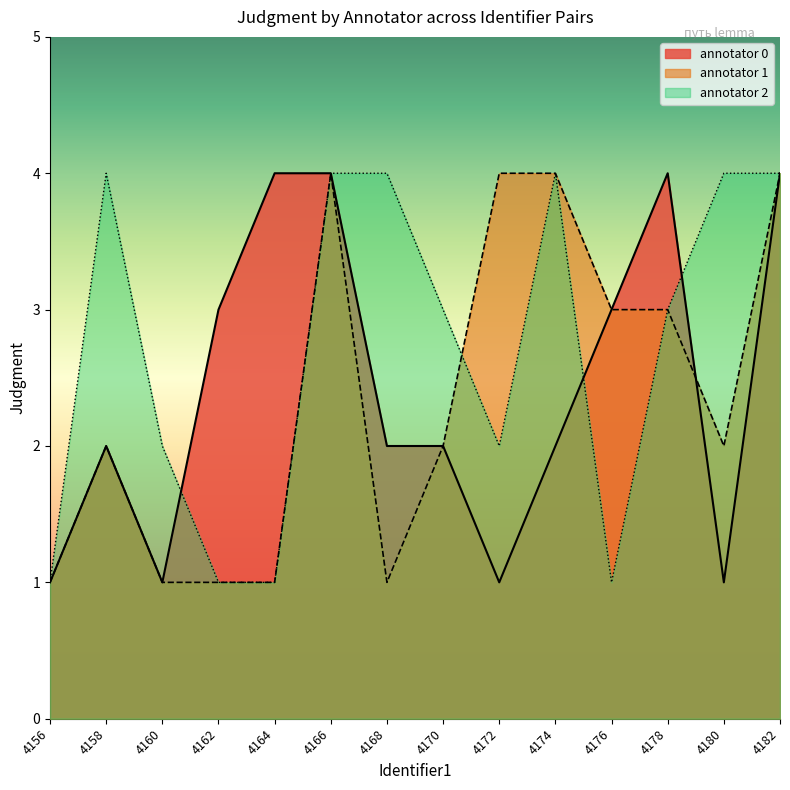

True or false: annotator 0 has a value of 1 at 4180.

True